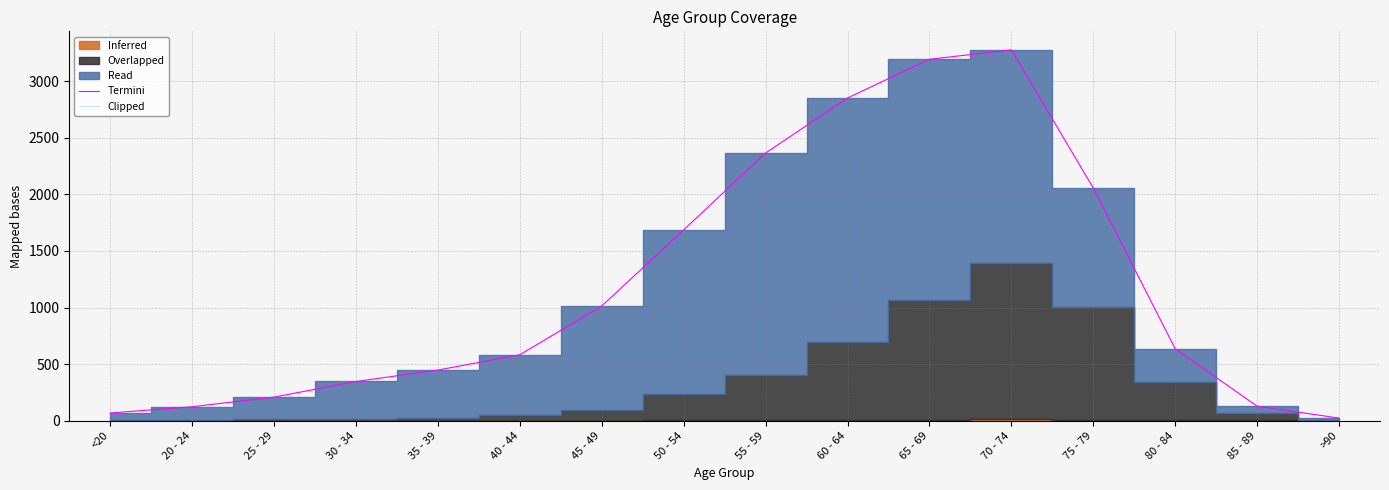

What position from the right is 65 - 69?

6